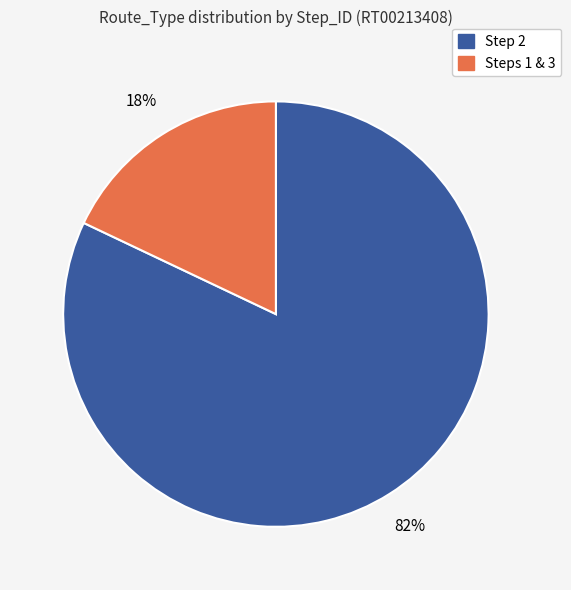

How many slices are in this pie chart?

2